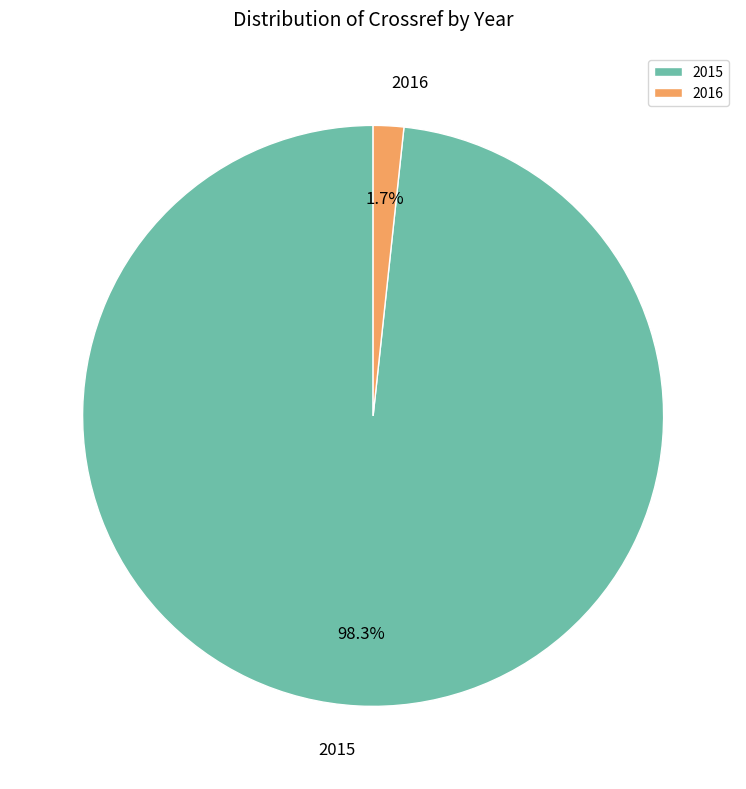

What is the smallest slice in the pie chart?

2016